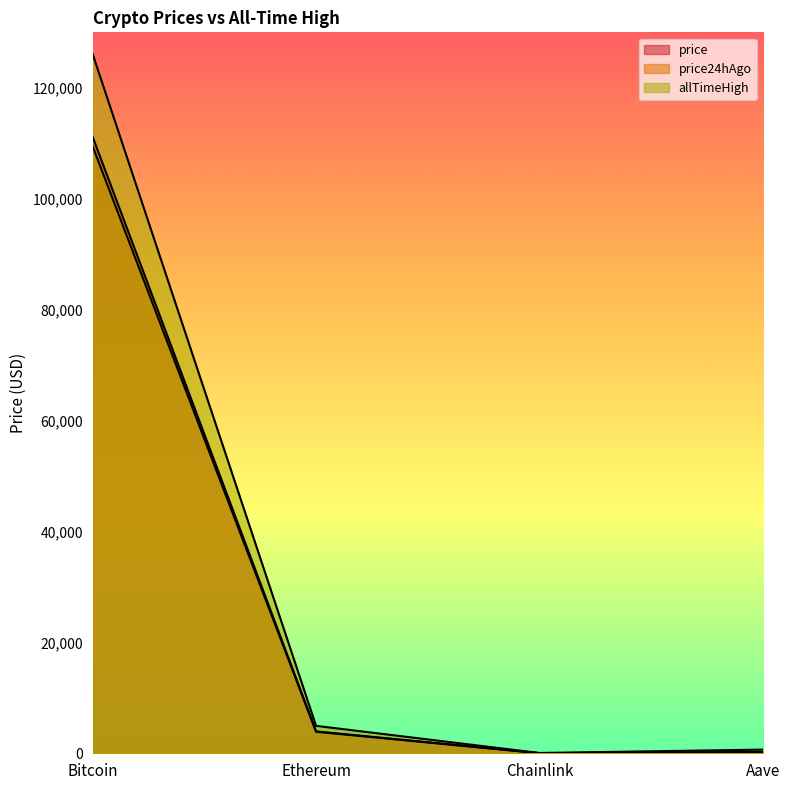

Reading right to left, extract all data points from this chart.

price: 229.1	17.6	3955.1	111133.0
price24hAgo: 221.5	17.4	3878.8	109449.0
allTimeHigh: 661.7	52.7	4946.1	126080.0